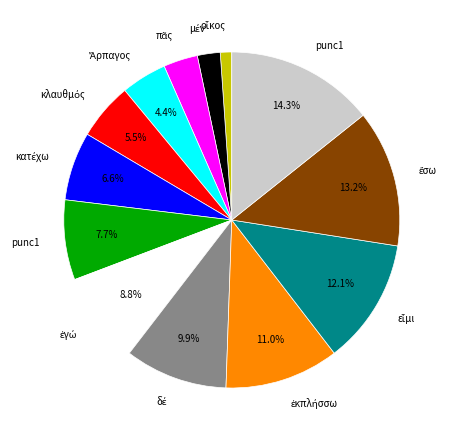

How many slices are in this pie chart?

13